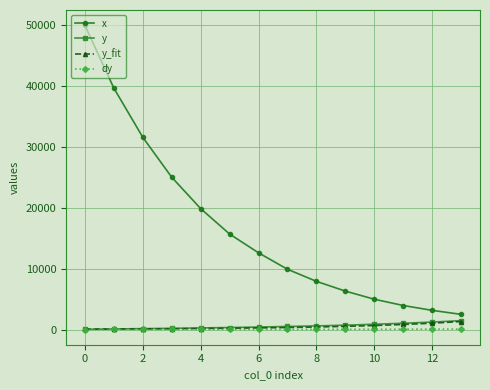

At how many categories does at least one series exceed 29881?

3